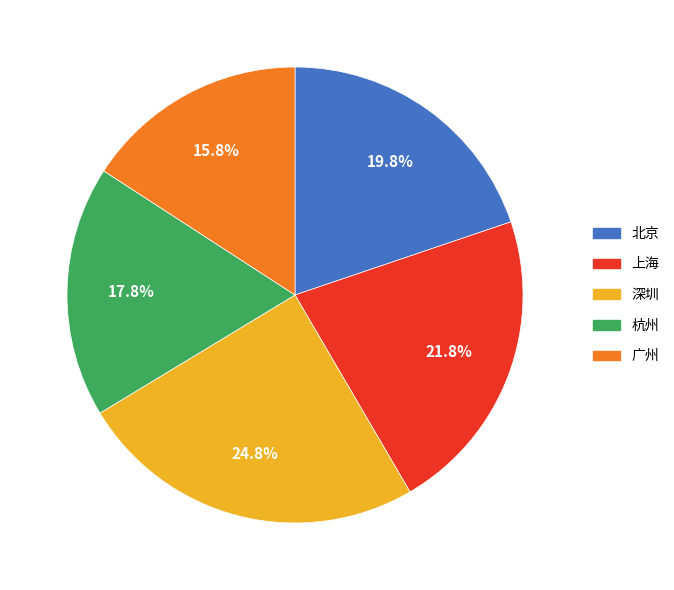

The 北京 slice represents 7% of the pie. True or false?

False